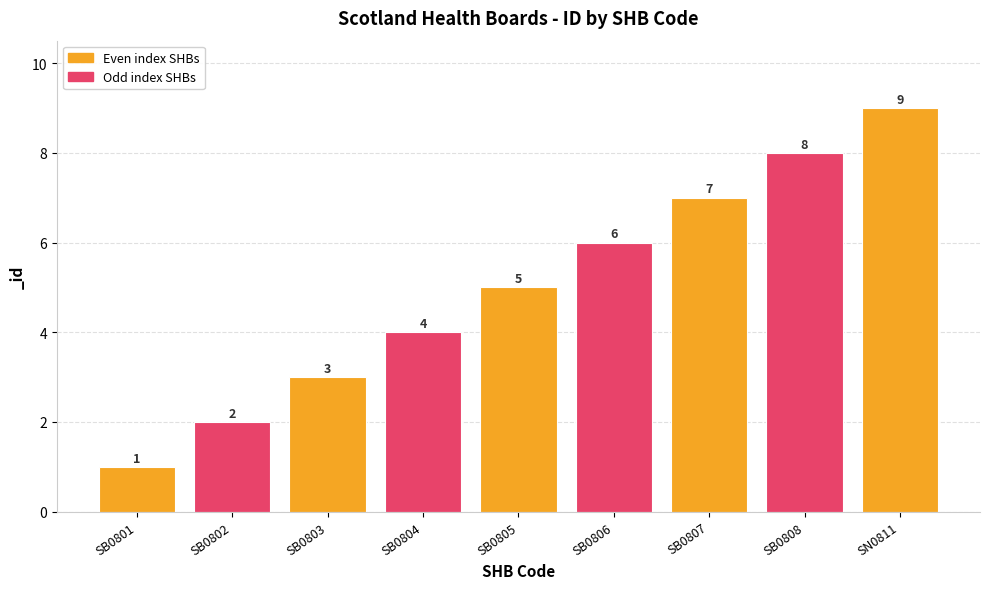

What is the difference between the values at SB0808 and SB0806?

2